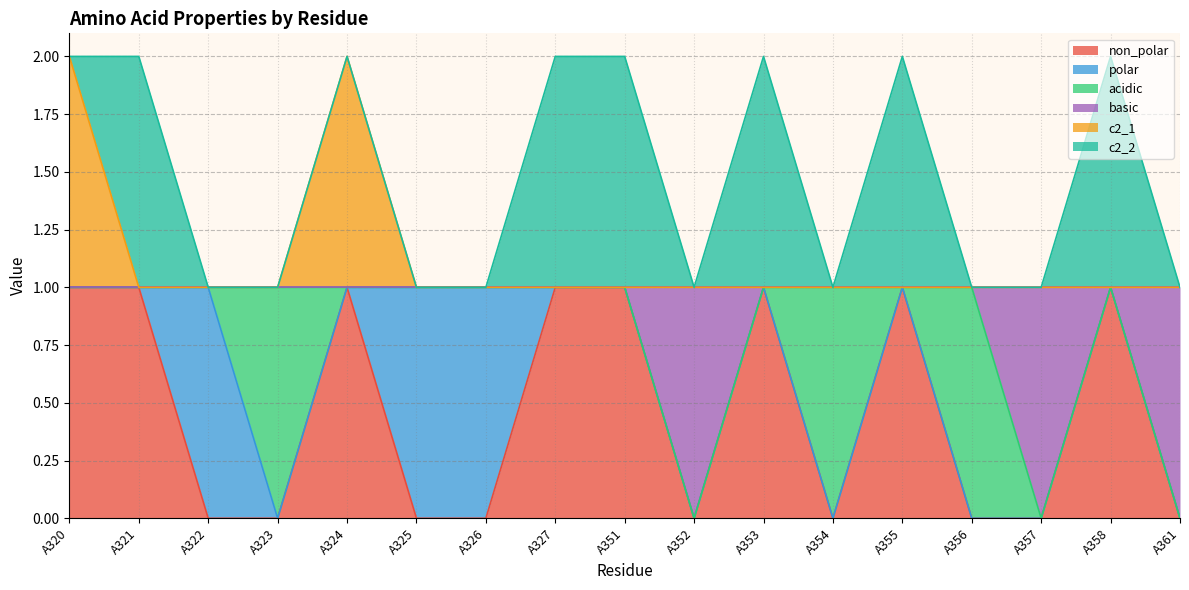

What are all the series names shown in the legend?

non_polar, polar, acidic, basic, c2_1, c2_2